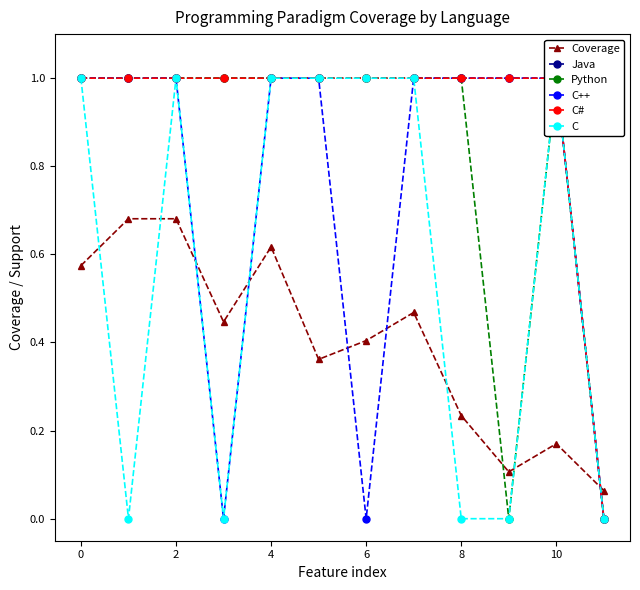

Is it true that Coverage equals 0.4 at 6?

True